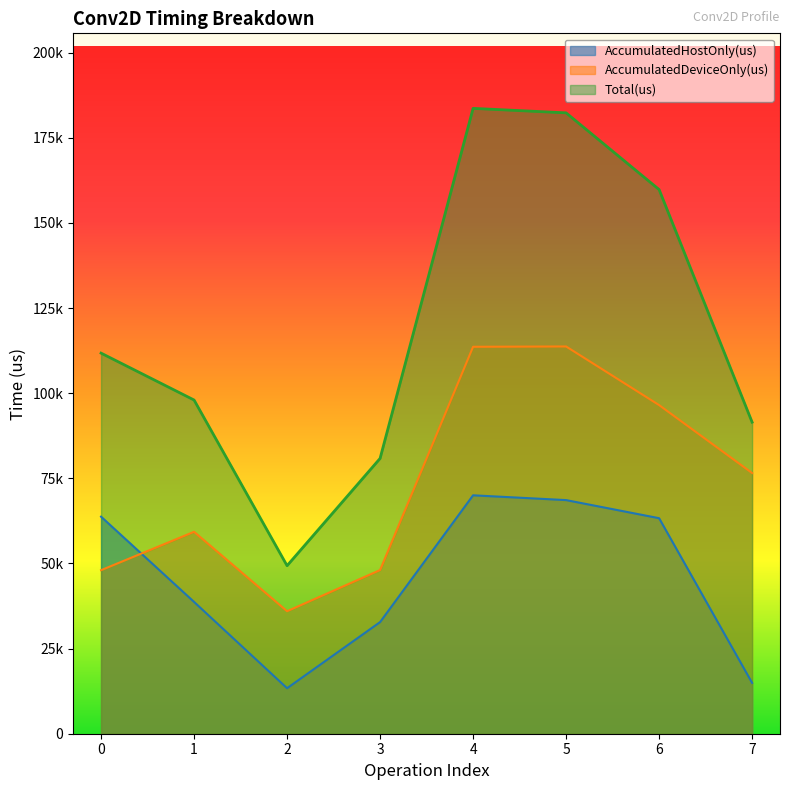

What is the value of the AccumulatedHostOnly(us) point at the 1st from the left?

63742.2